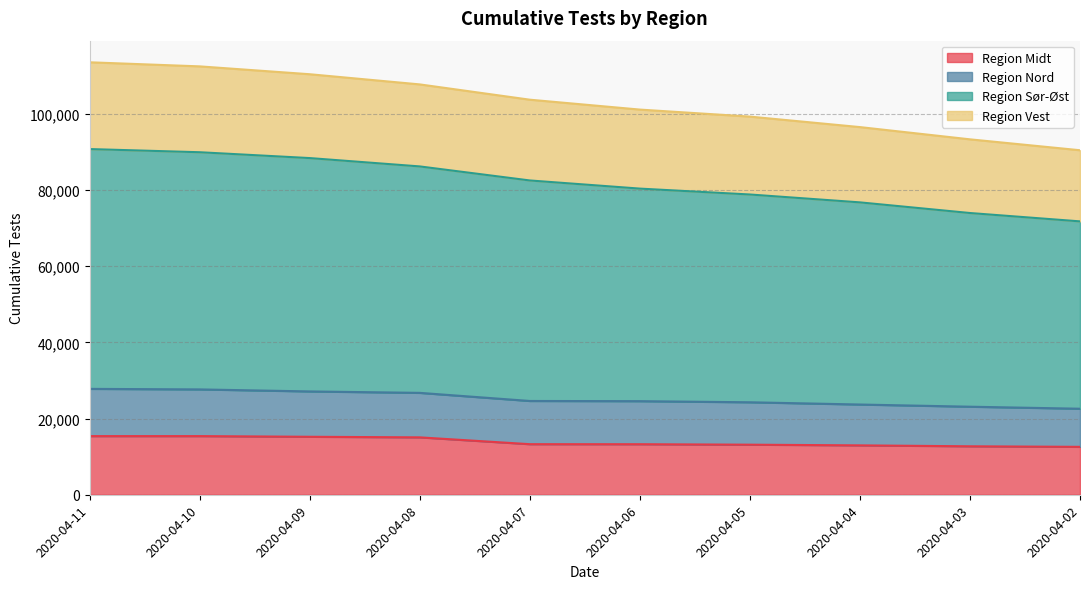

What is the lowest value of the Region Midt series?

12579